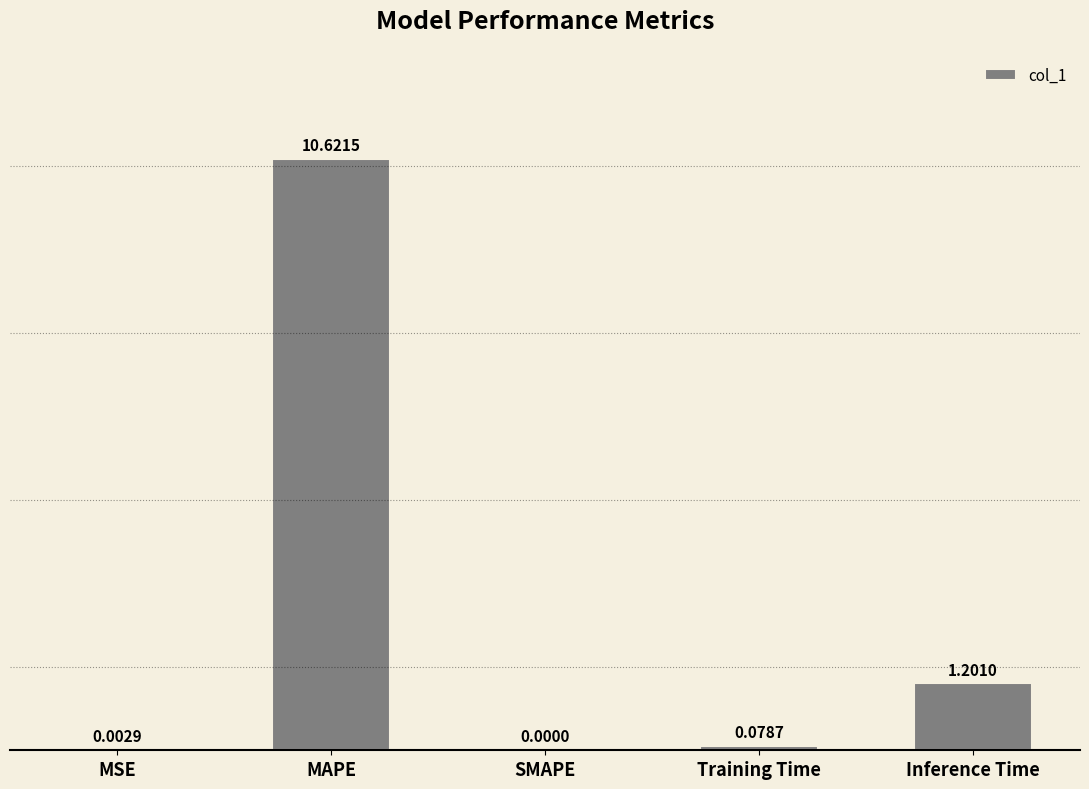

What is the change in value from Training Time to Inference Time?

+1.1